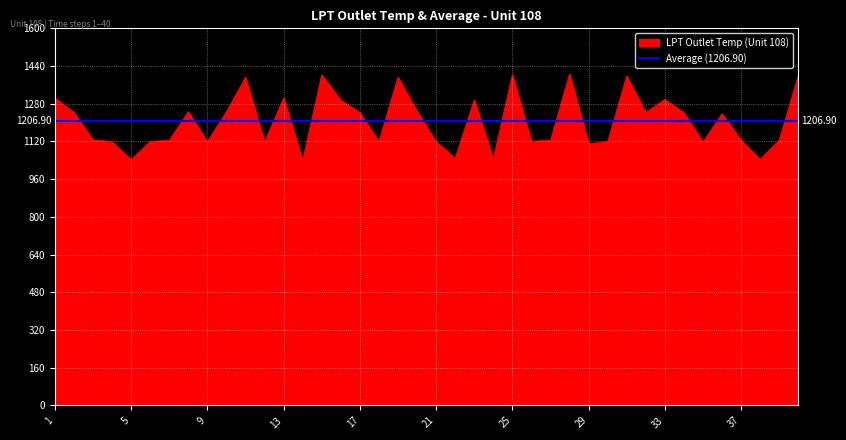

Where is the first local maximum?

8